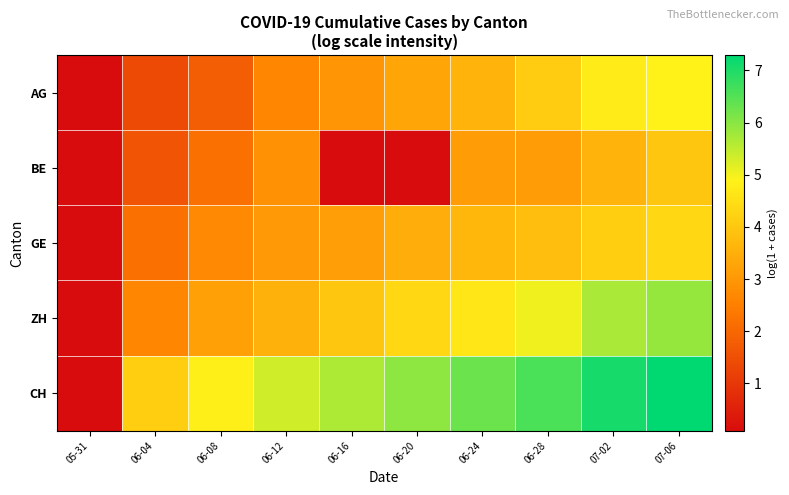

How many categories are shown in the chart?

10